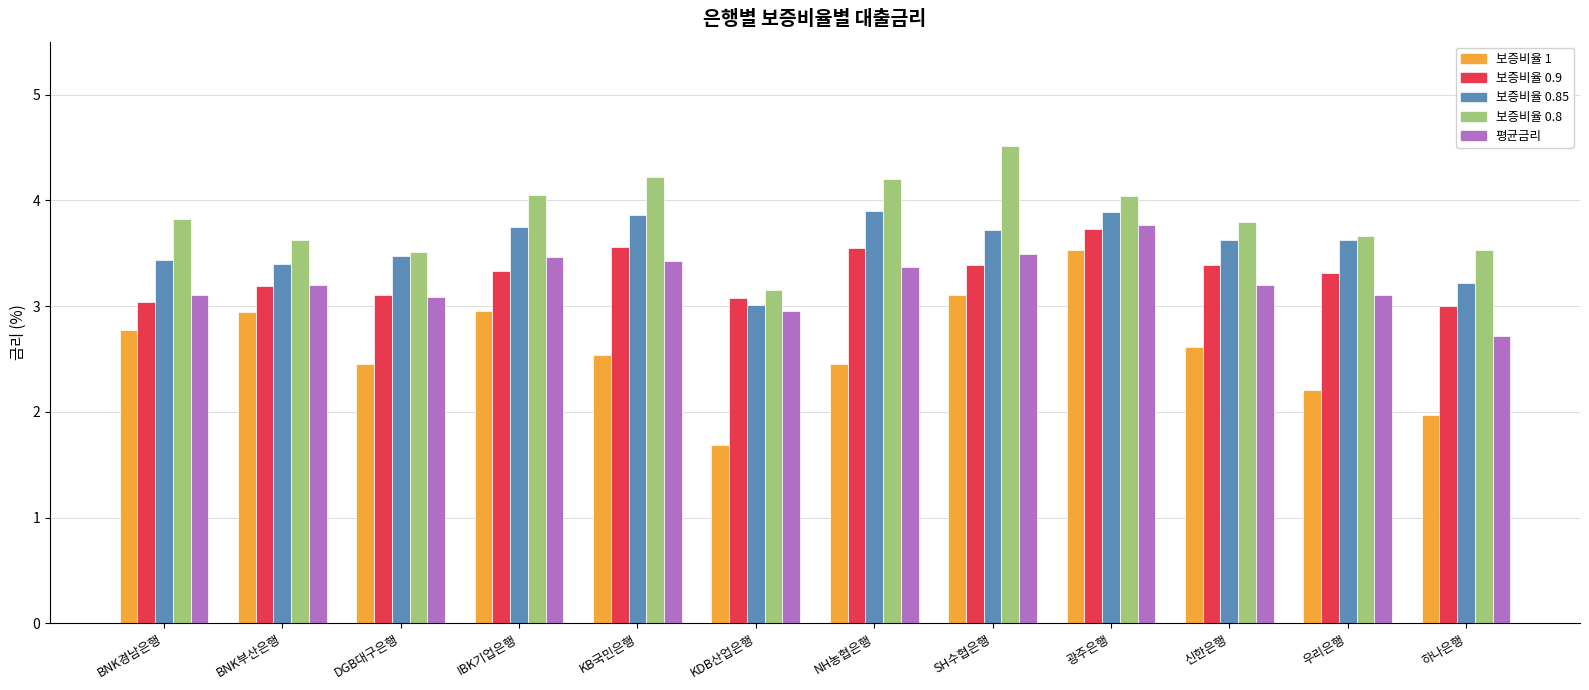

What position from the right is SH수협은행?

5